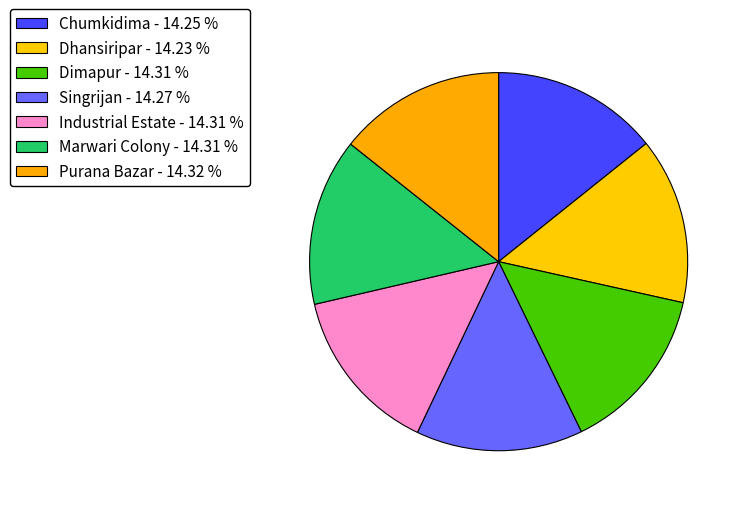

What percentage is the Marwari Colony slice, to the nearest percent?

14%